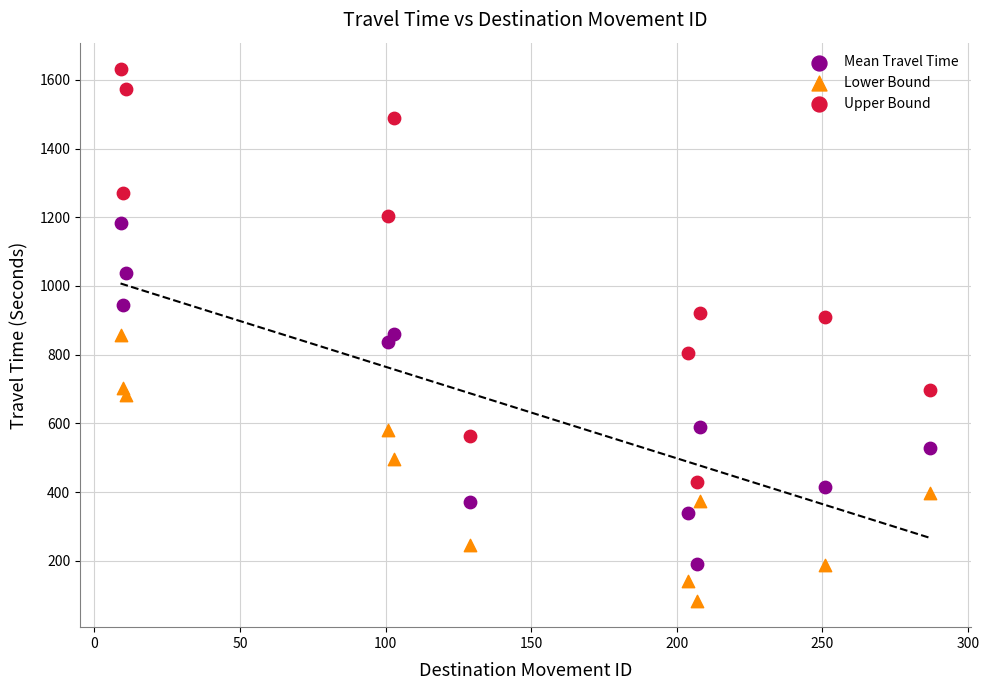

What are all the series names shown in the legend?

Mean Travel Time, Lower Bound, Upper Bound